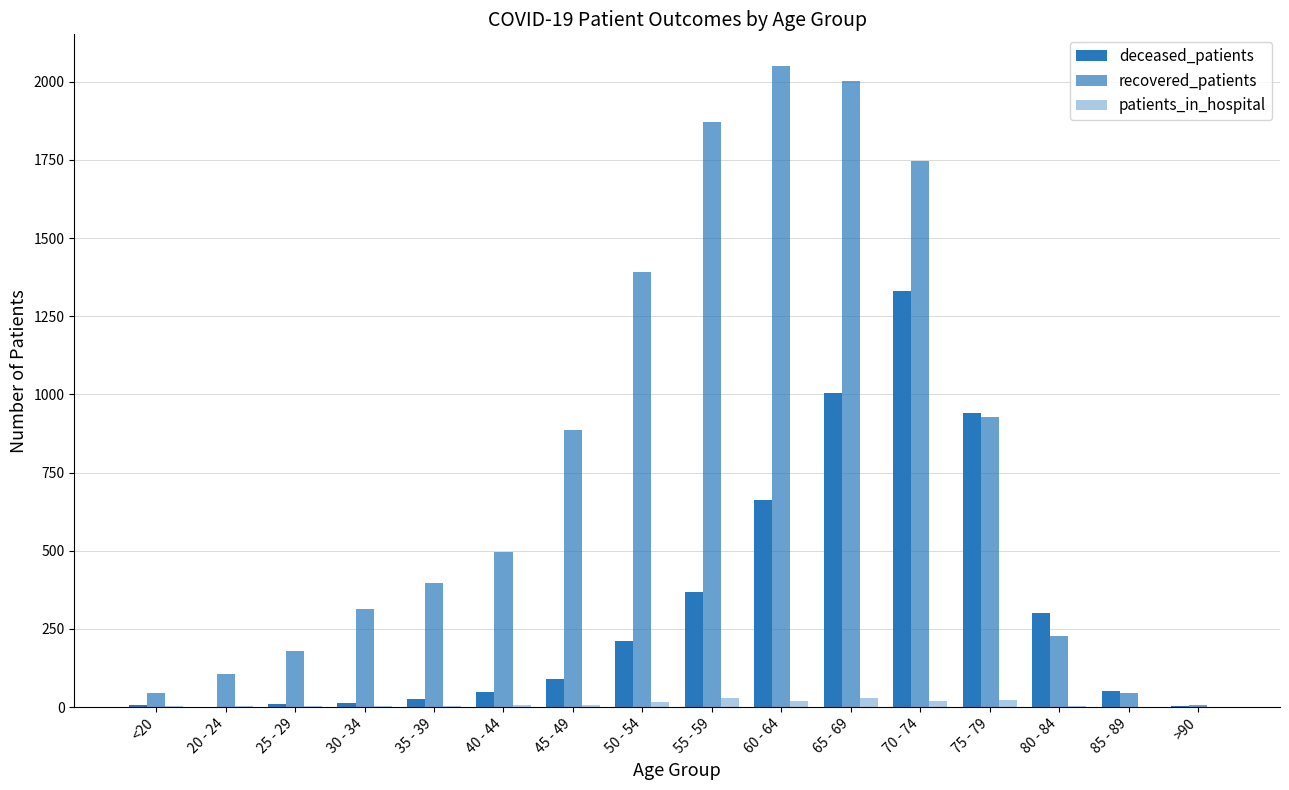

What is the difference between the deceased_patients values at 85 - 89 and 55 - 59?

318